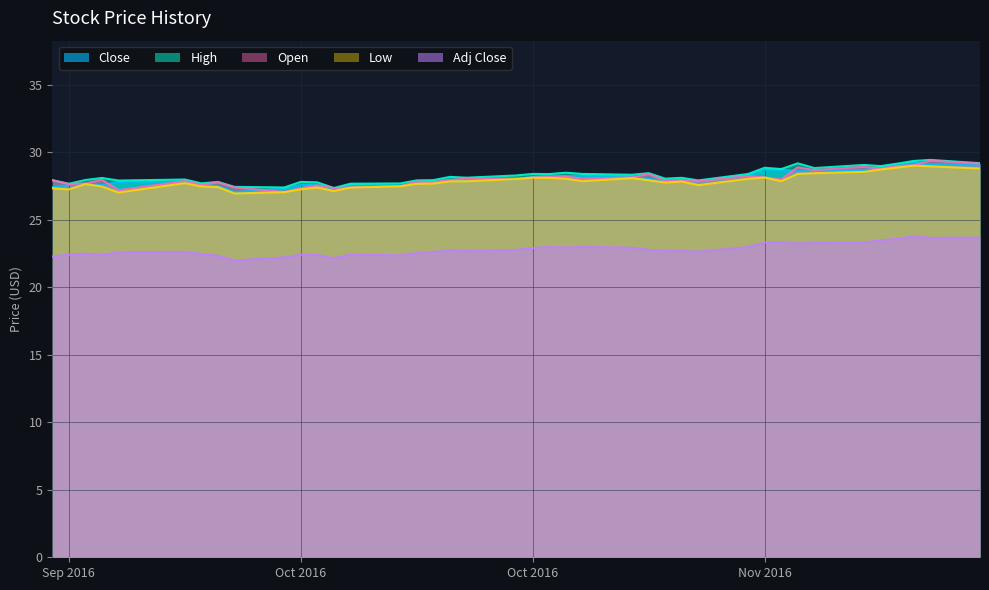

At how many categories does at least one series exceed 26?

40